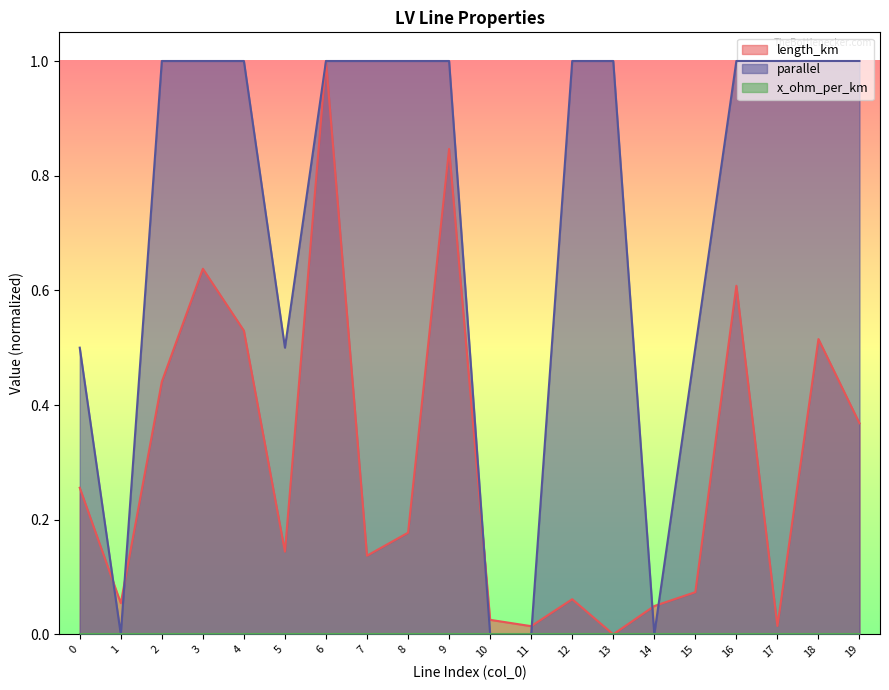

Which series has the largest total across all categories?

parallel